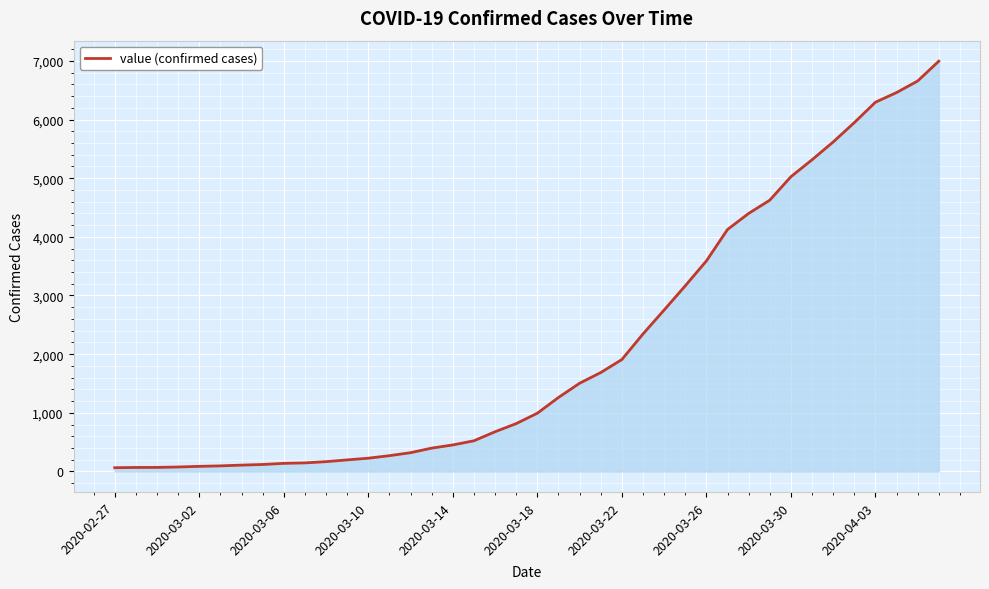

What is the maximum value shown in the chart?

6995